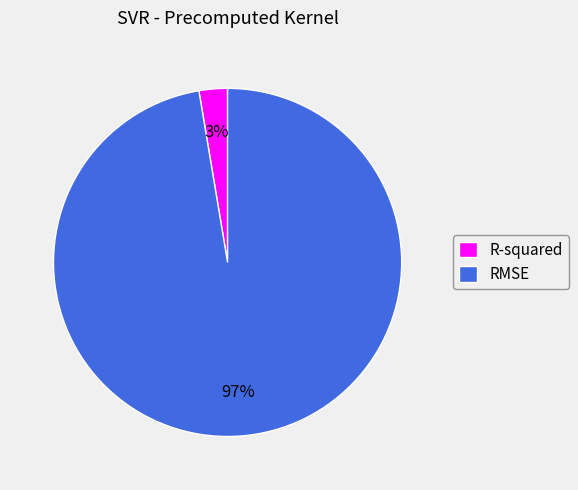

What is the majority slice?

RMSE